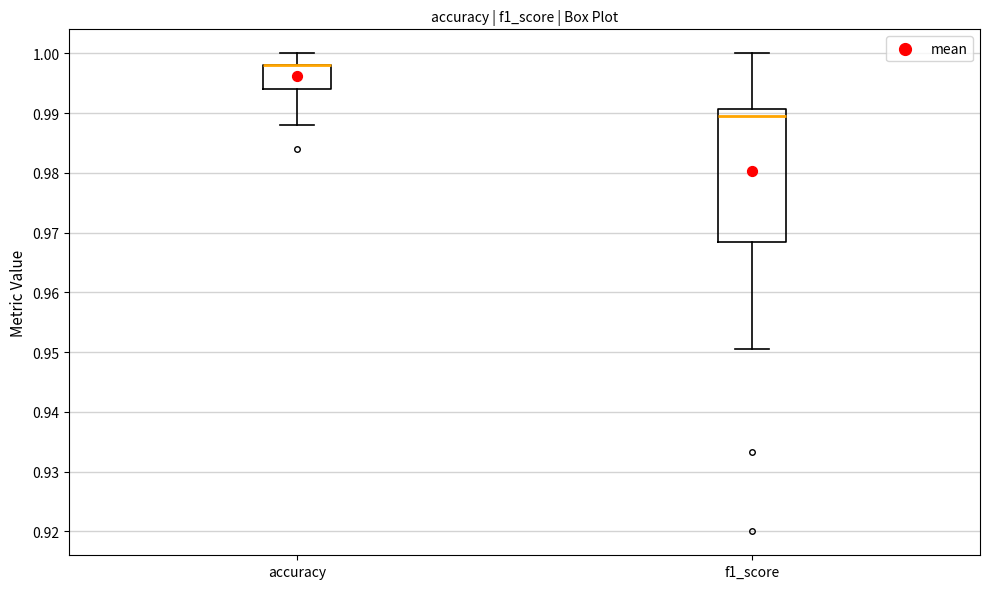

Where does the upper whisker of the box for accuracy end on the y-axis? The values are not printed on the chart, so give them approximately, as read against the axis.

1.000